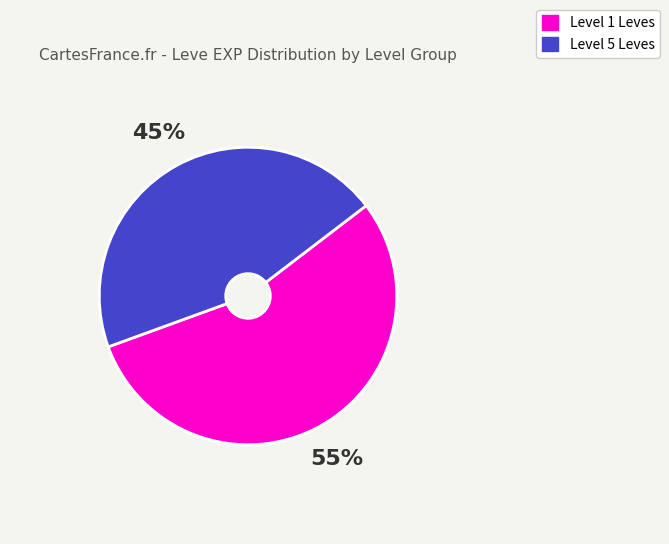

To the nearest percent, what is the average slice percentage?

50%